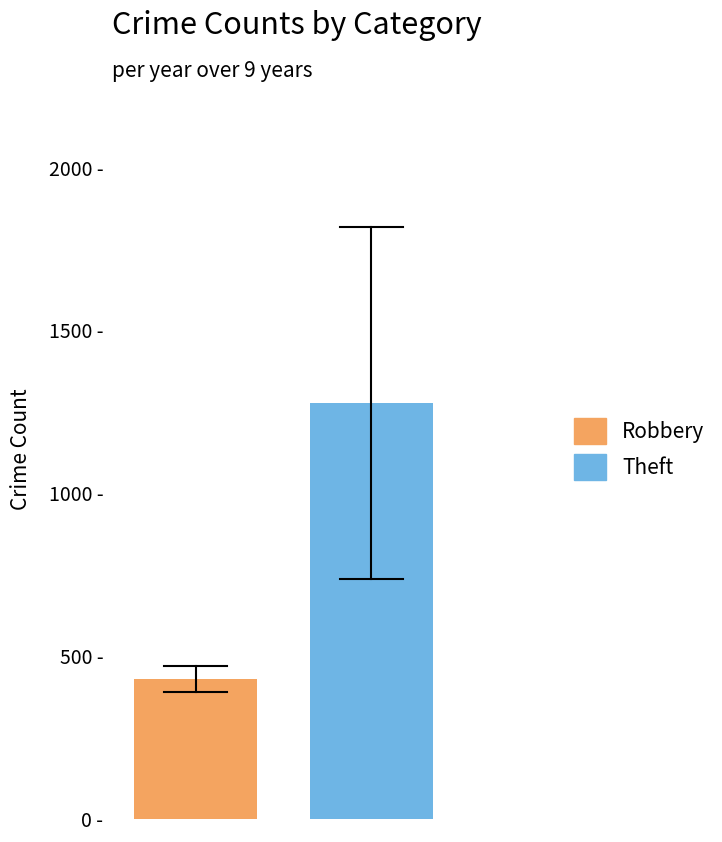

Does the chart contain stacked bars?

No